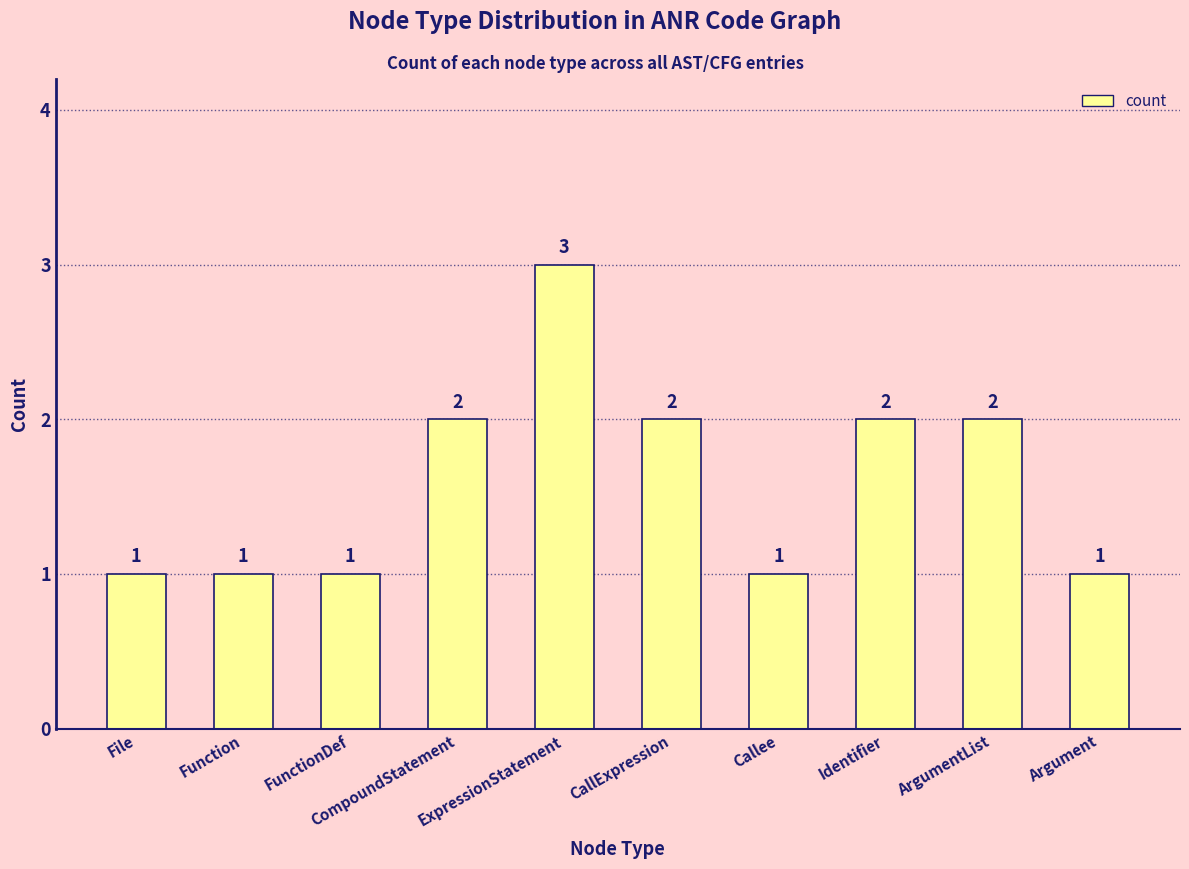

Approximately how many times larger is the value at File compared to CallExpression?

0.5